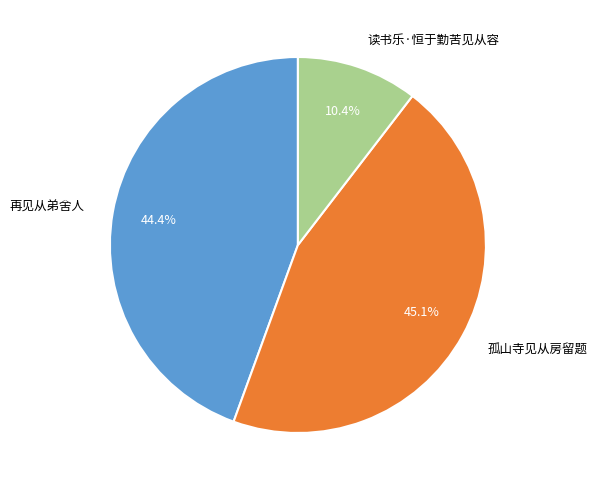

Is 孤山寺见从房留题 the majority of the pie?

No